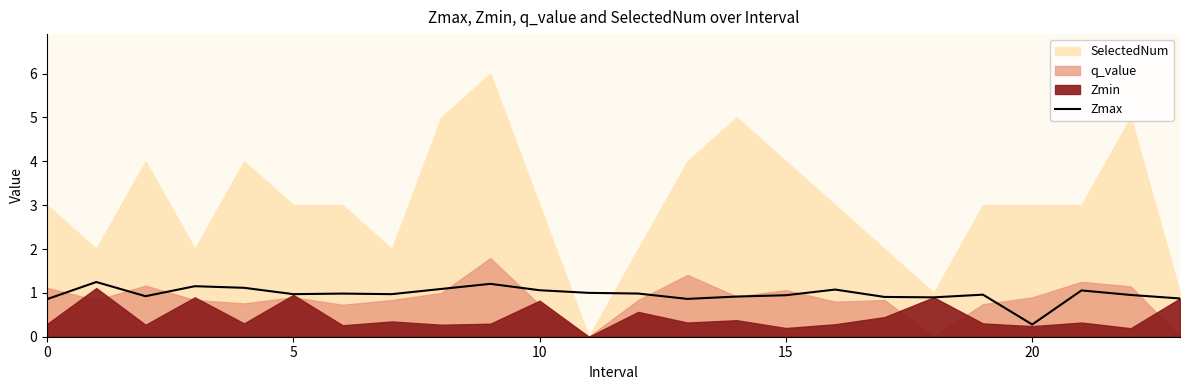

What is the difference between the maximum and minimum values?

1.0